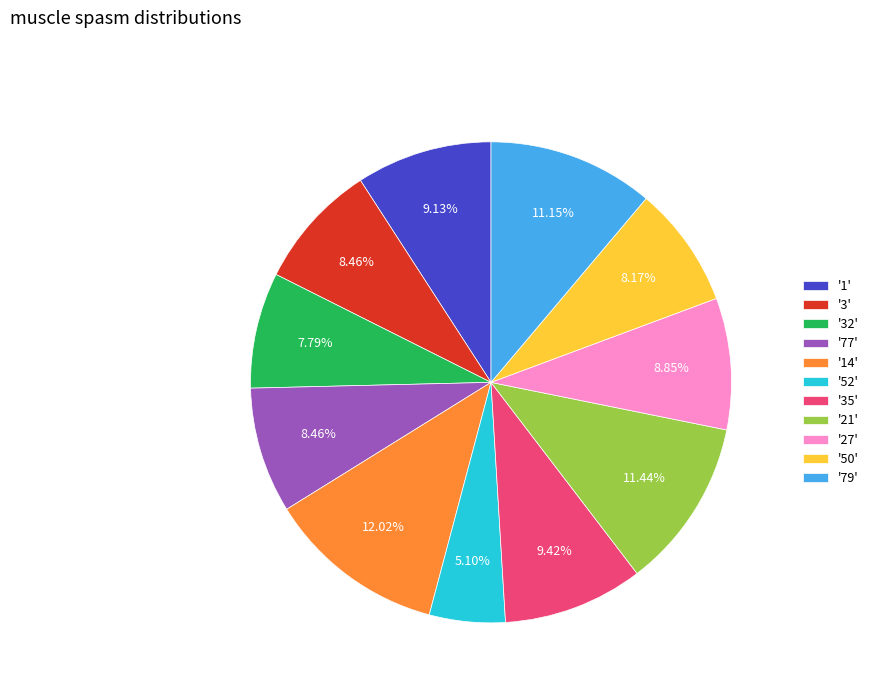

Is there any slice that represents more than half of the pie?

No